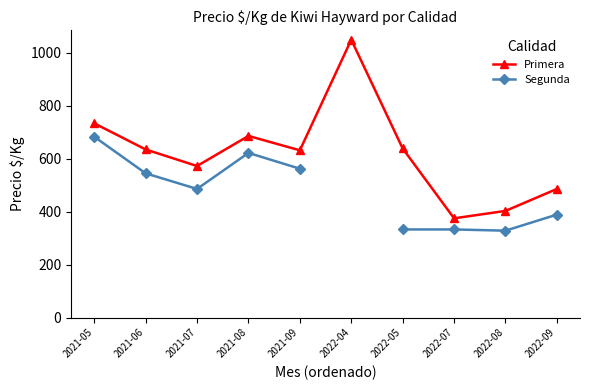

What is the sum of the Segunda values at 2021-08 and 2022-07?

955.2